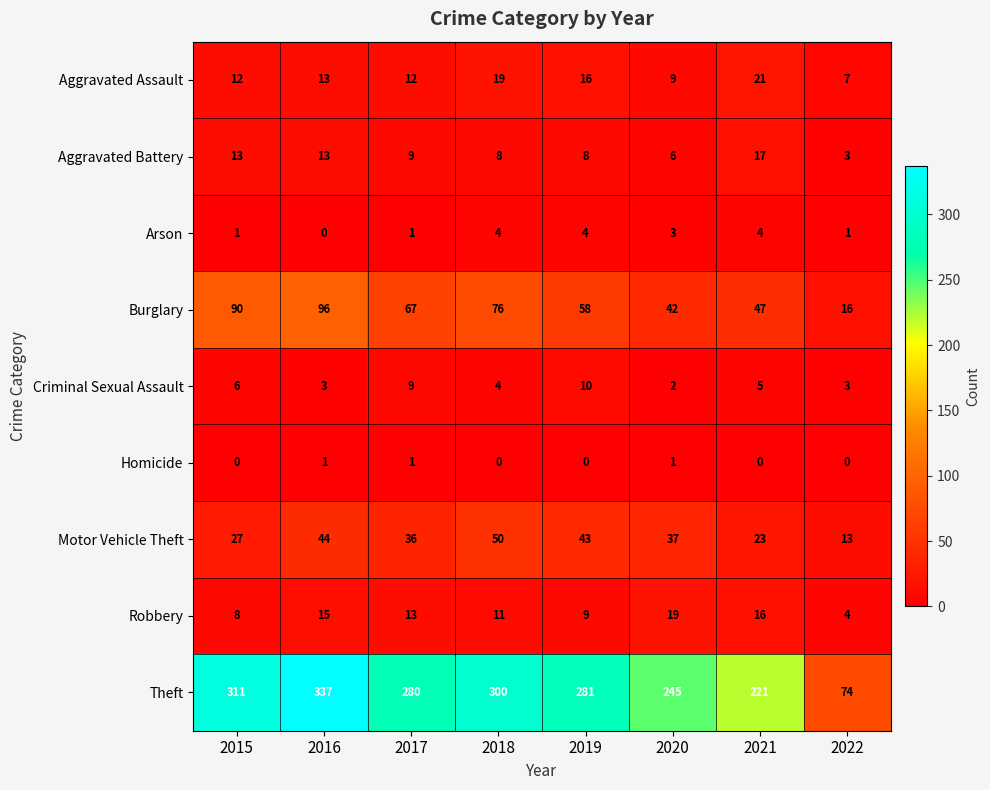

Which series has the largest total across all categories?

Theft